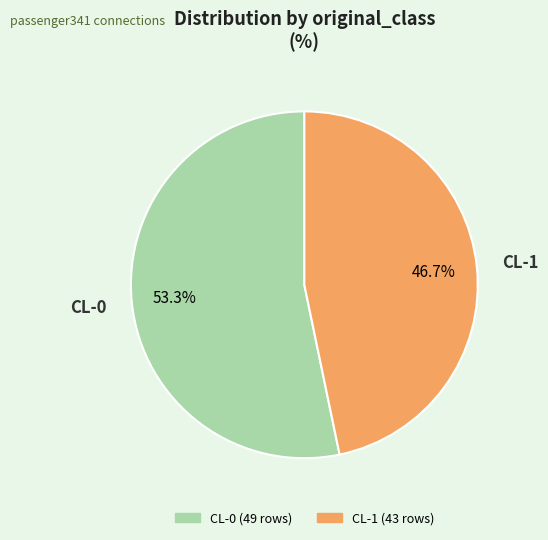

Rank the categories by value from lowest to highest.

CL-1, CL-0